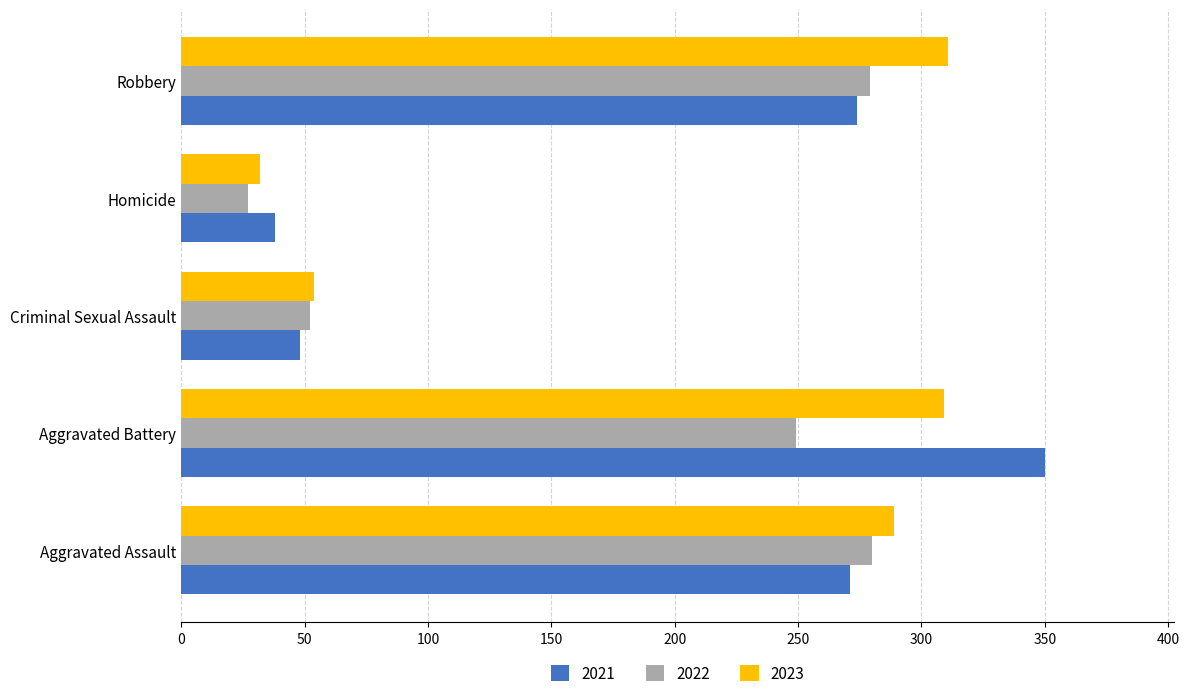

Is it true that 2021 equals 621 at Aggravated Battery?

False